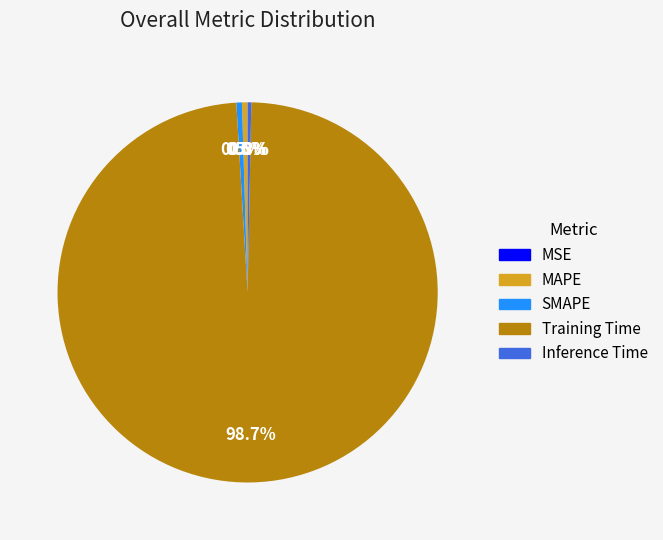

Do Training Time and Inference Time together represent more than half of the pie?

Yes